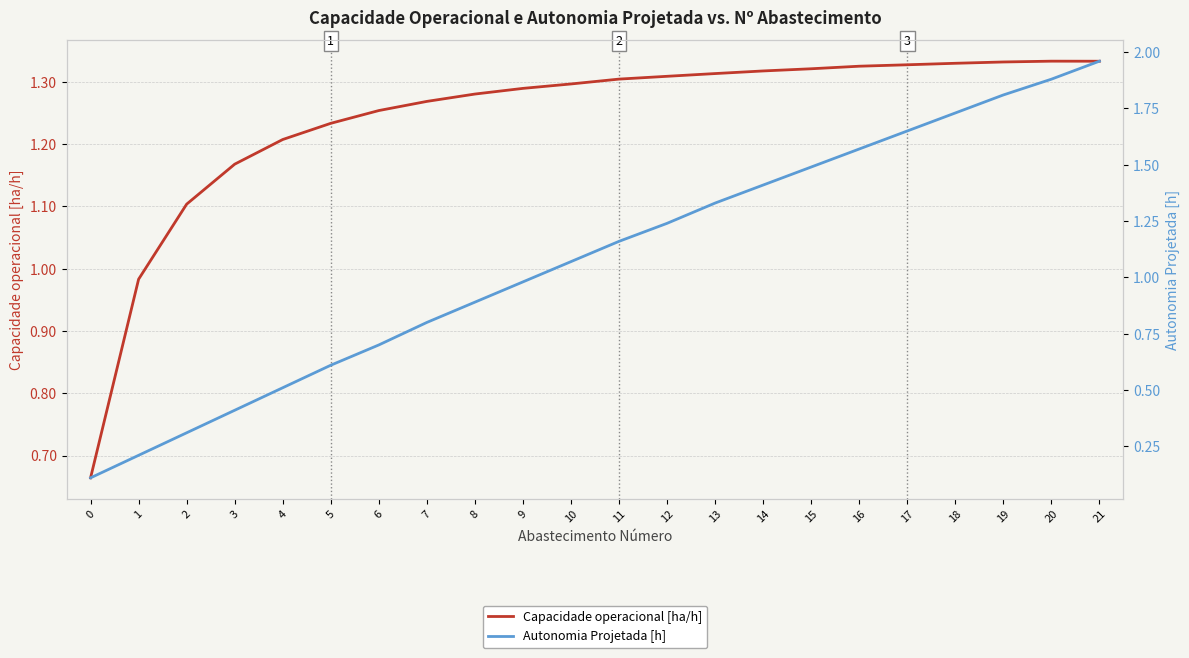

True or false: Autonomia Projetada [h] has more than 2 interior local peaks.

False